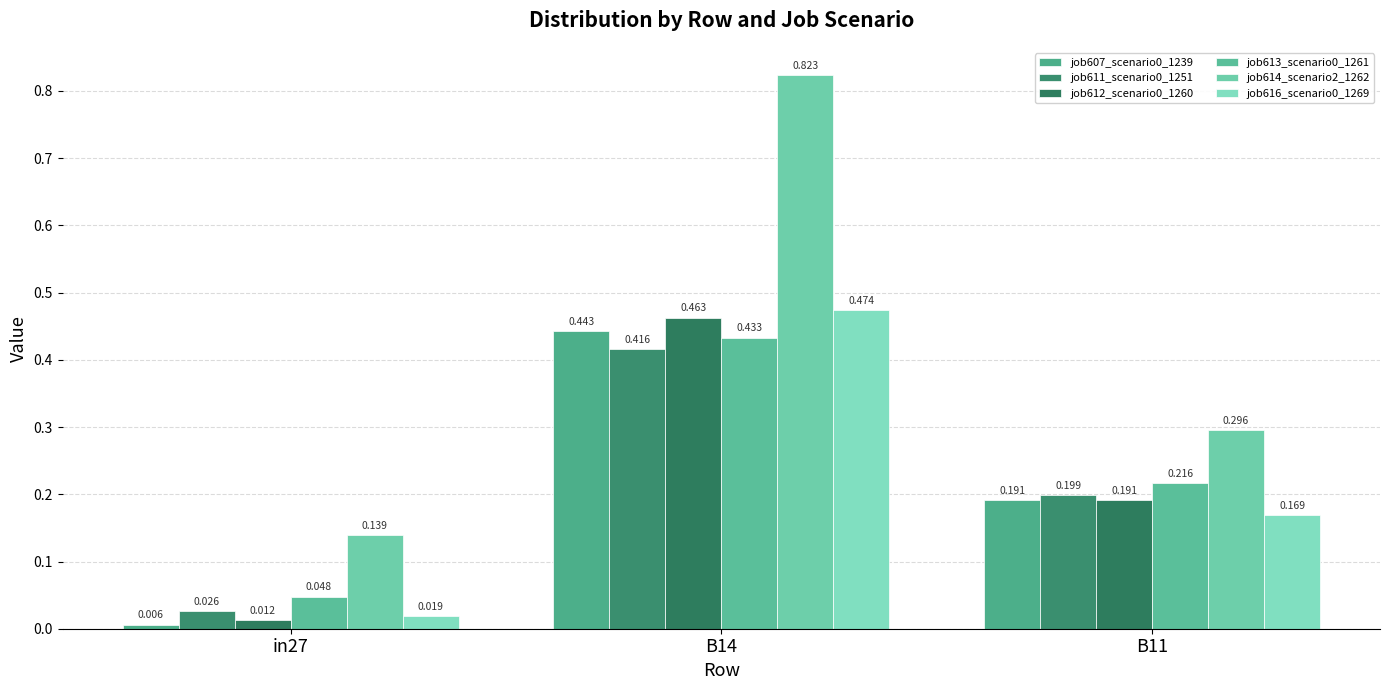

How many groups of bars are there?

3